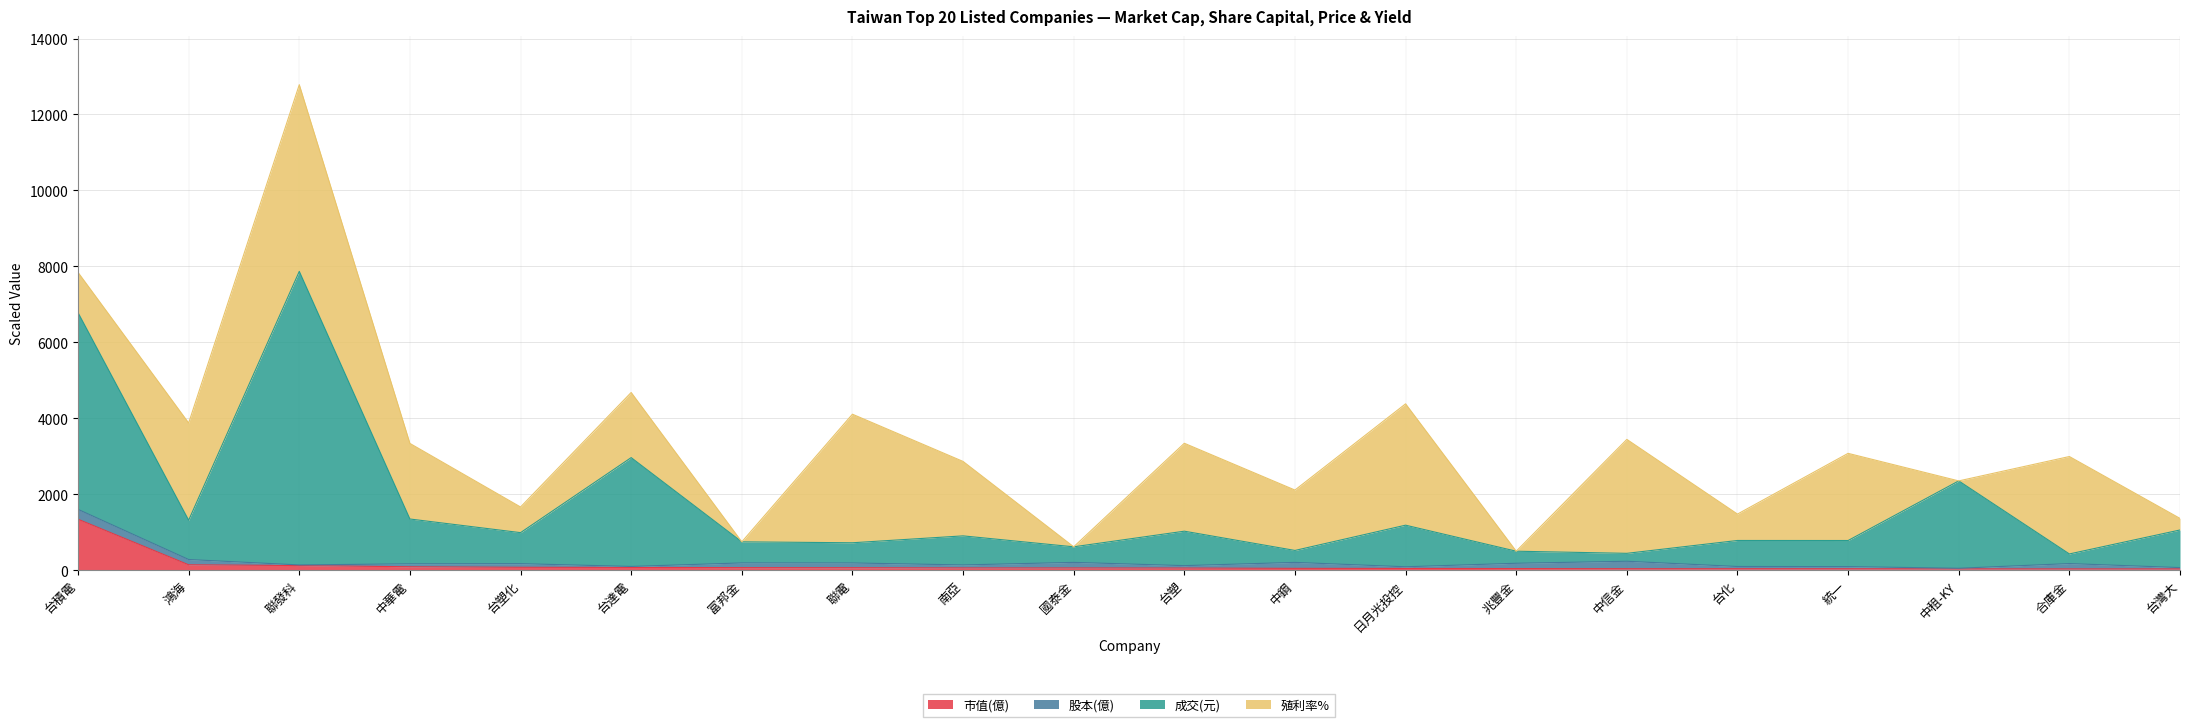

True or false: 成交(元) and 市值(億) intersect in this chart.

False